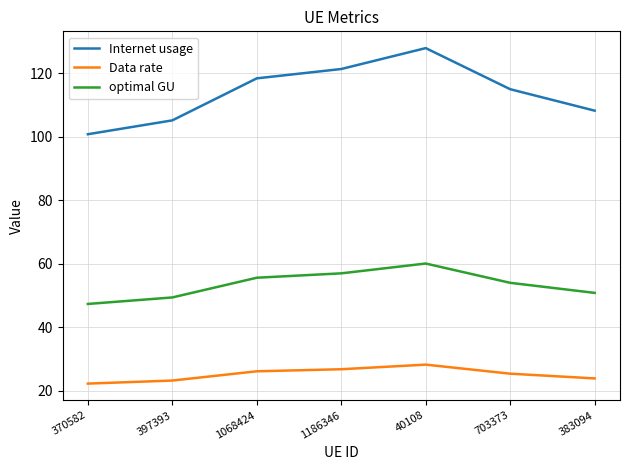

Reading left to right, transcribe all the data shown in this chart.

Internet usage: 370582=100.8	397393=105.2	1068424=118.4	1186346=121.4	40108=128.0	703373=115.0	383094=108.2
Data rate: 370582=22.2	397393=23.2	1068424=26.1	1186346=26.7	40108=28.2	703373=25.3	383094=23.8
optimal GU: 370582=47.3	397393=49.4	1068424=55.6	1186346=57.0	40108=60.1	703373=54.0	383094=50.8